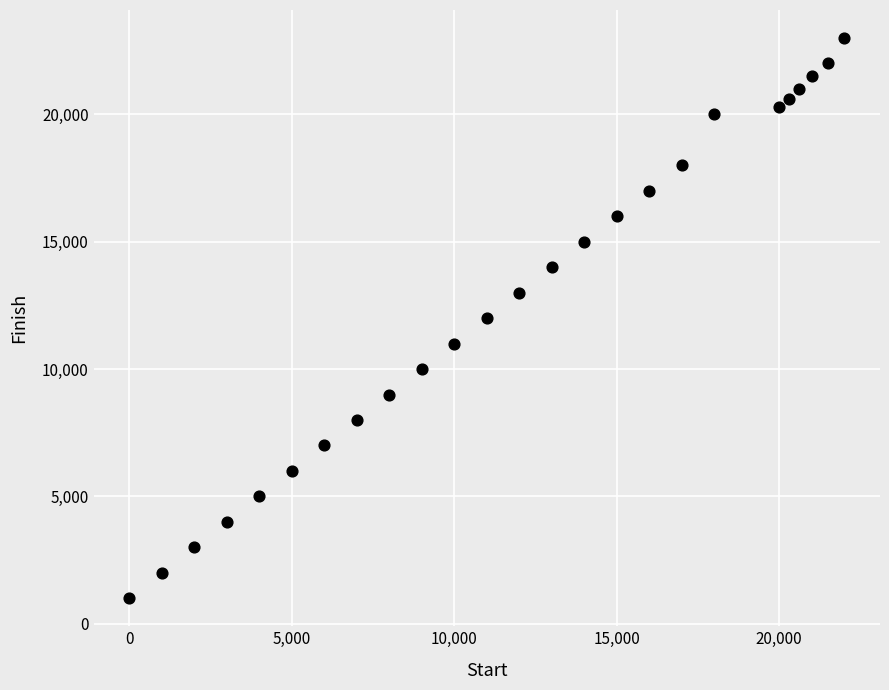

What is the range of X values (max minus min)?

22000